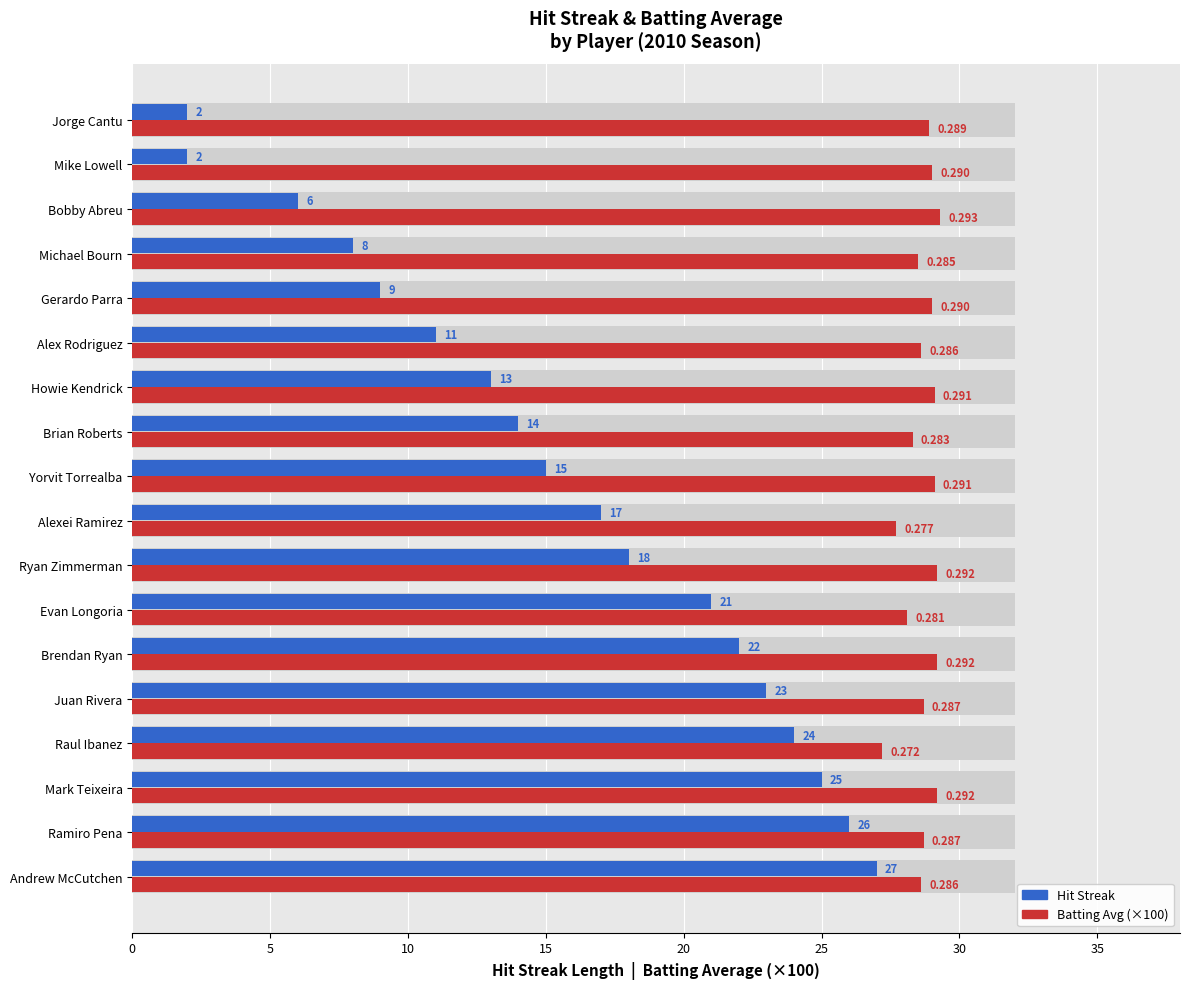

The value of Hit Streak at Alex Rodriguez is 5.8. True or false?

False